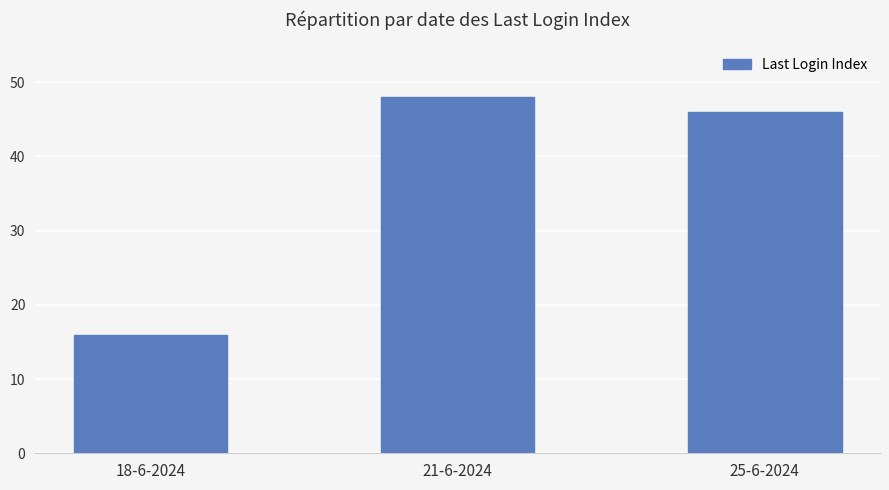

What is the label of the 2nd bar from the left?

21-6-2024